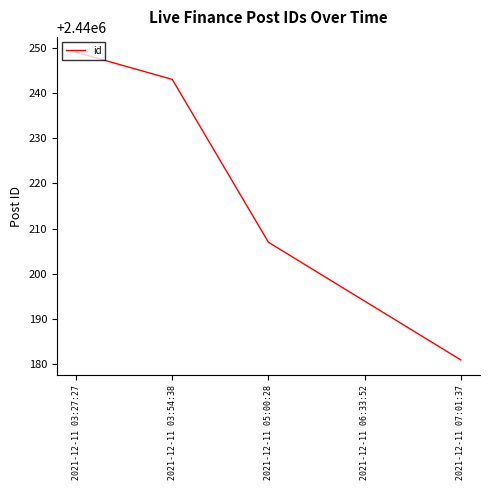

The chart shows a value of 2440181 at 2021-12-11 07:01:37. True or false?

True